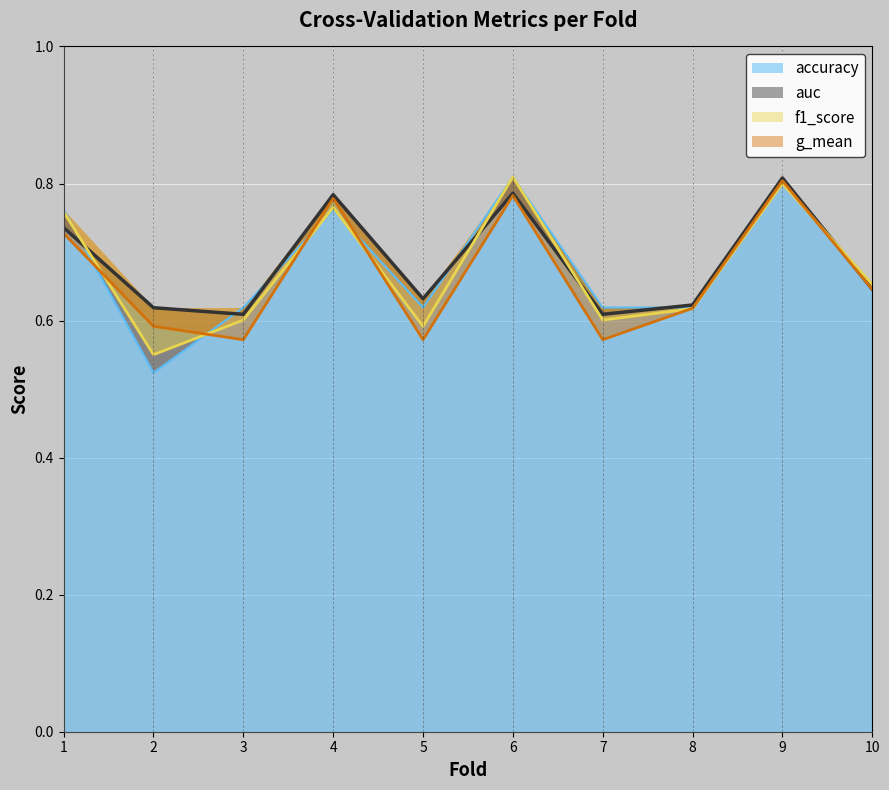

Read the accuracy value at 3.

0.6